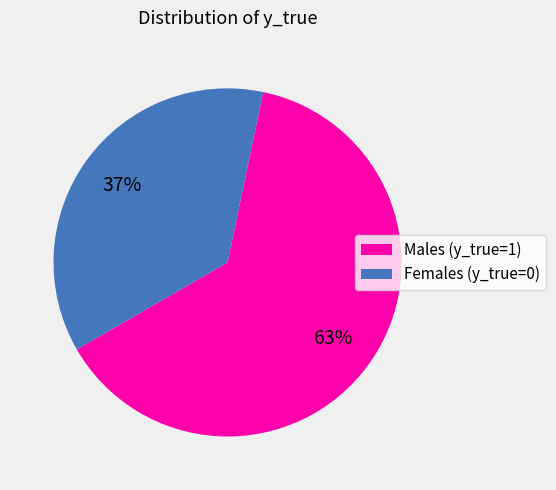

To the nearest percent, what percentage of the pie is Males (y_true=1)?

63%